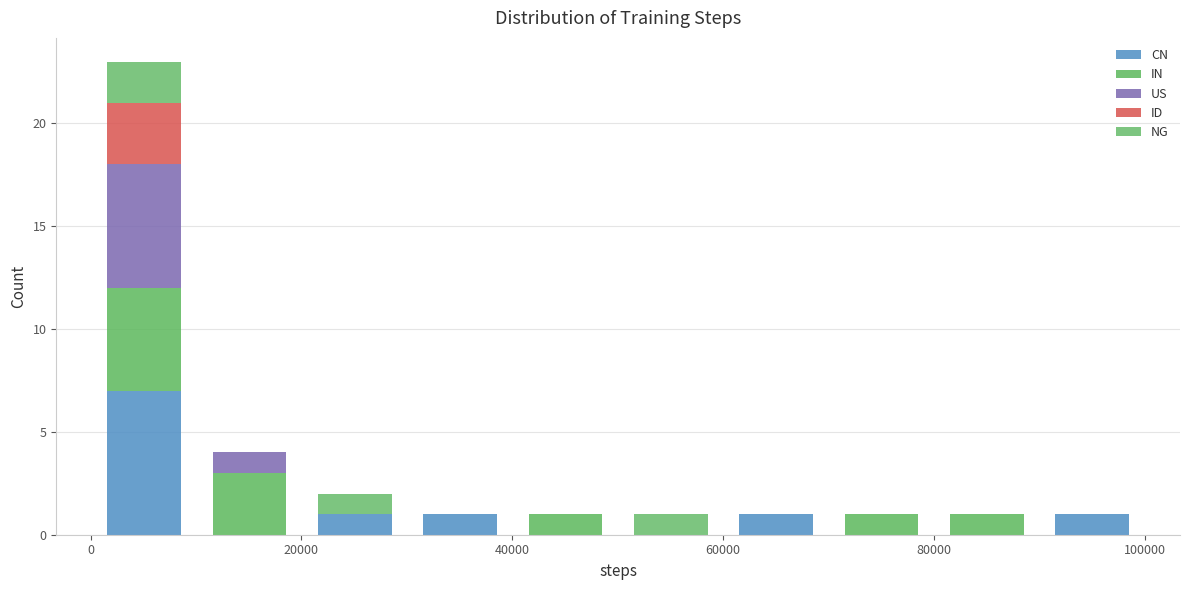

Which range on the x-axis has the tallest stacked bar (by total height)?

0 to 10000